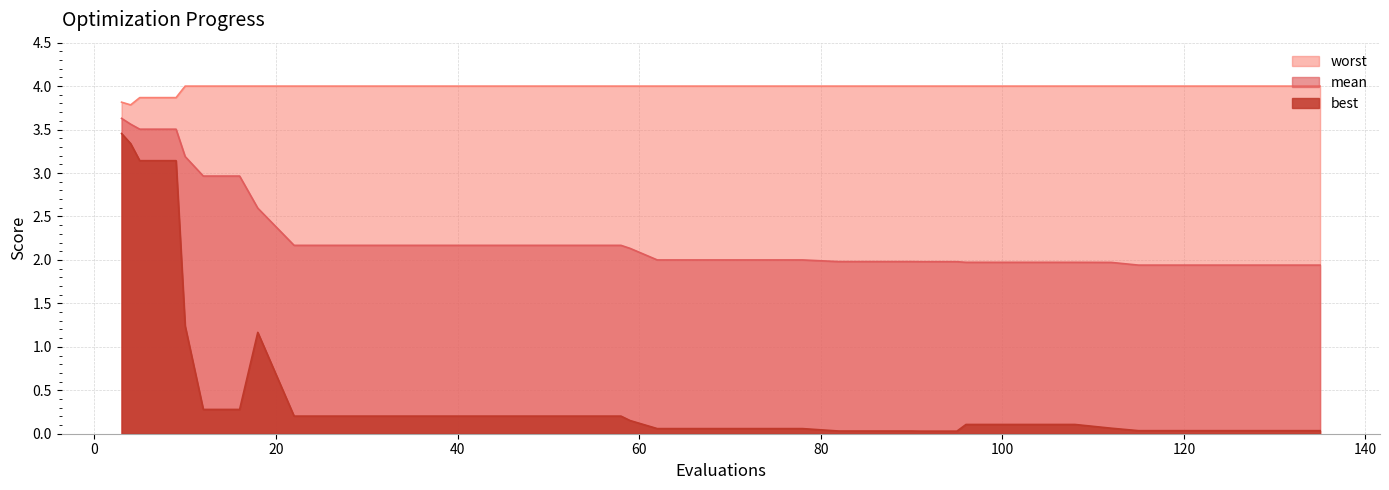

What are all the series names shown in the legend?

worst, mean, best